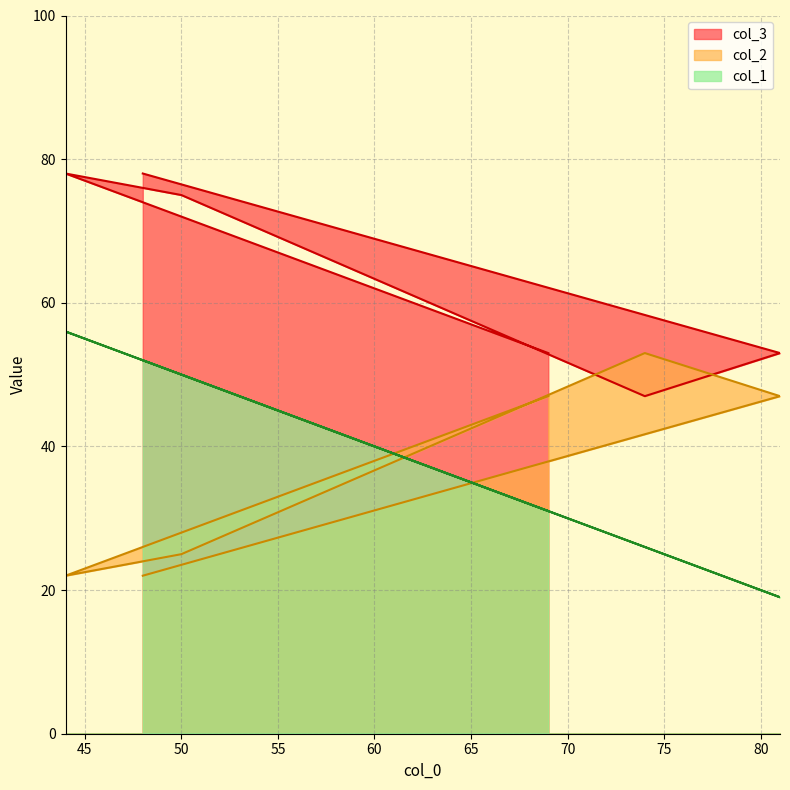

How many lines are shown in the chart?

3